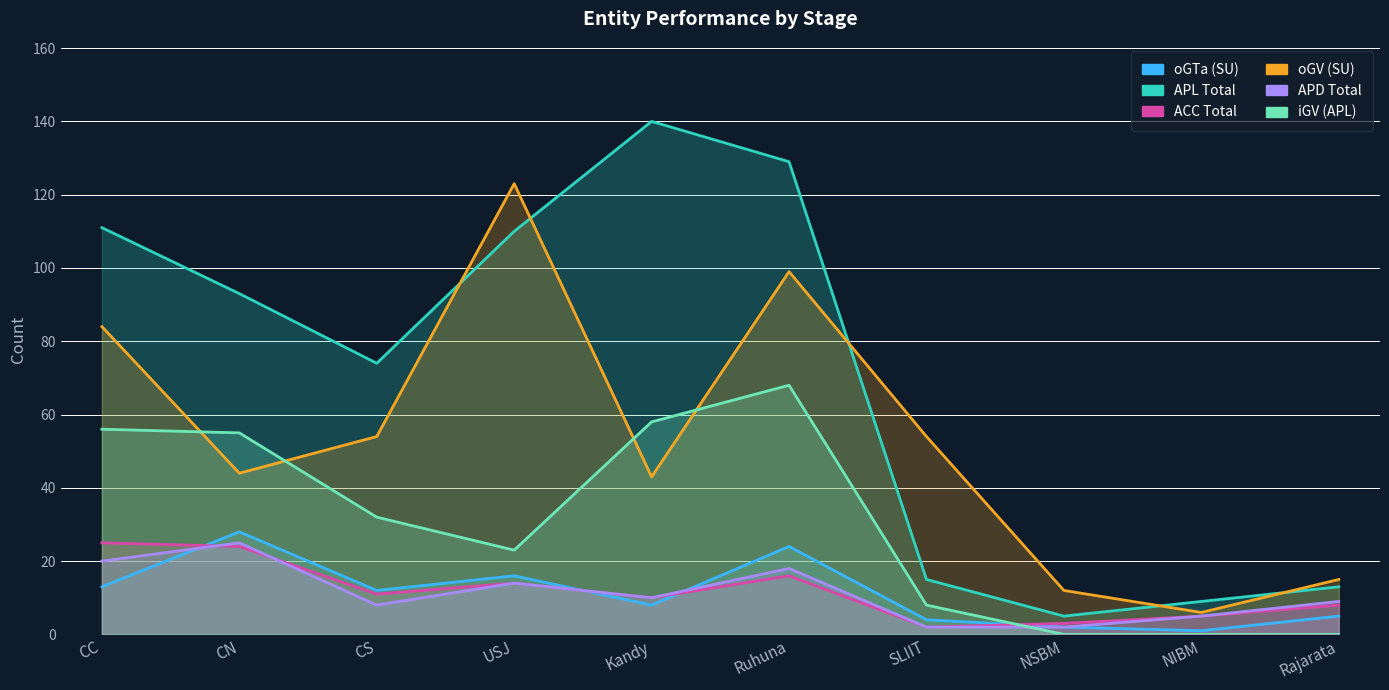

Where do oGTa (SU) and iGV (APL) first cross each other?

SLIIT and NSBM